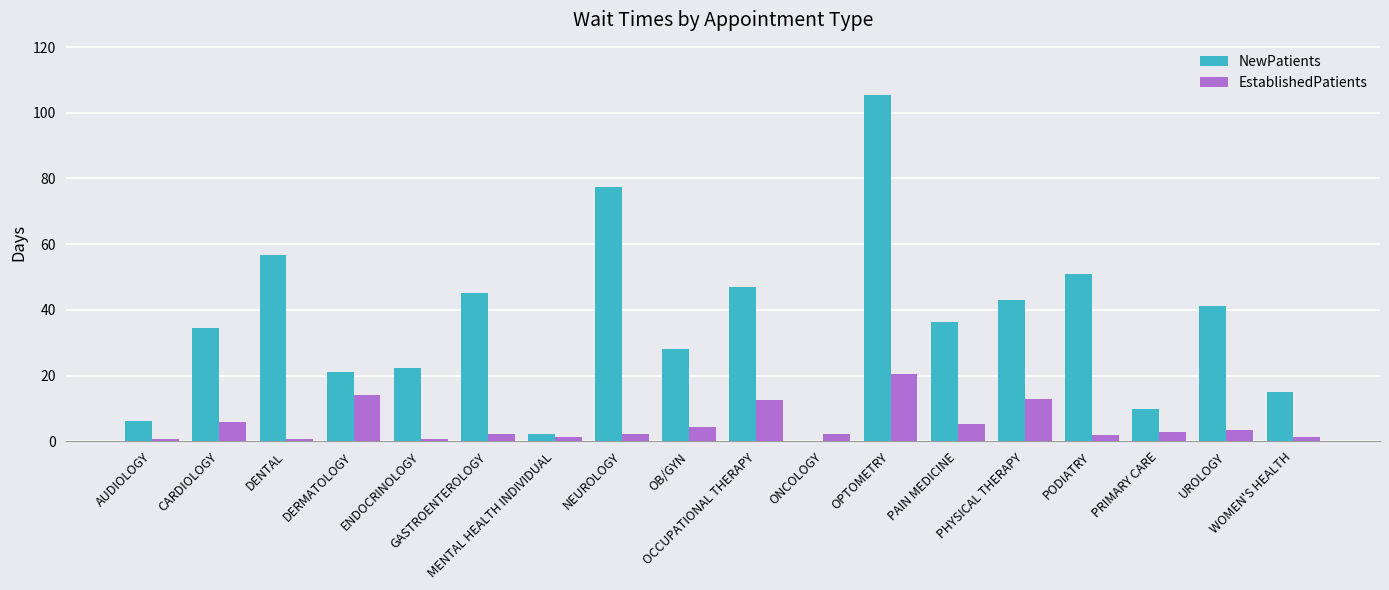

At how many categories does at least one series exceed 36?

9